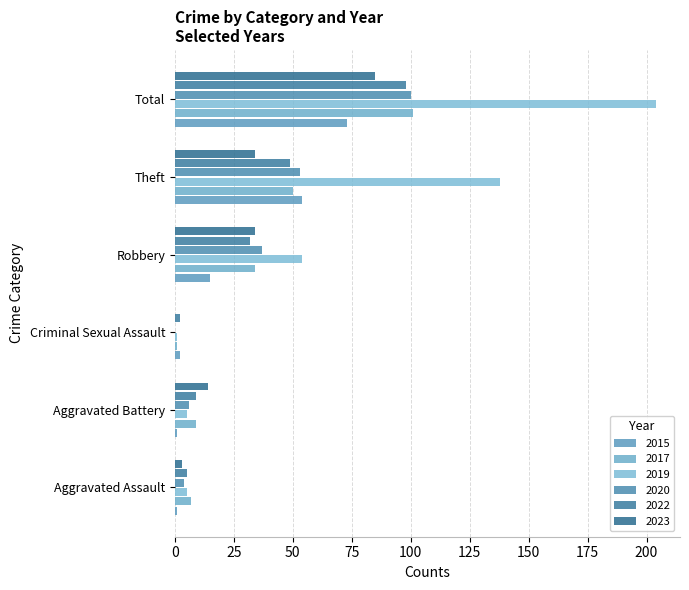

What is the average value of the 2022 series?

32